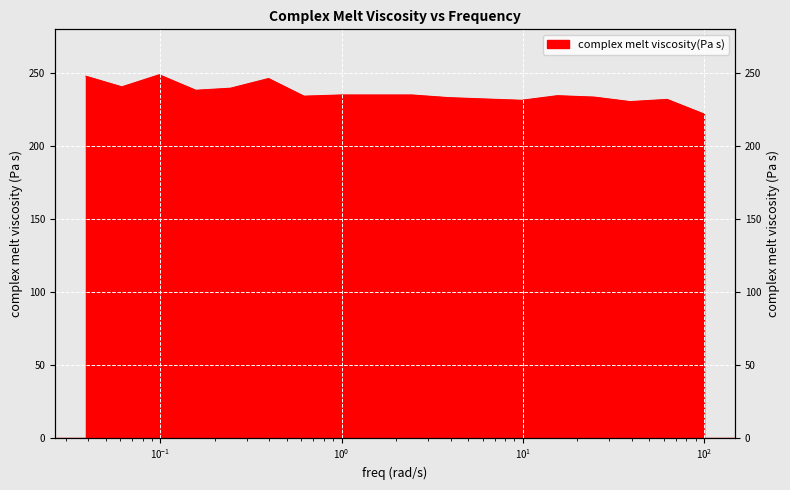

What value does the data have at 0.0388628406548773?

247.8